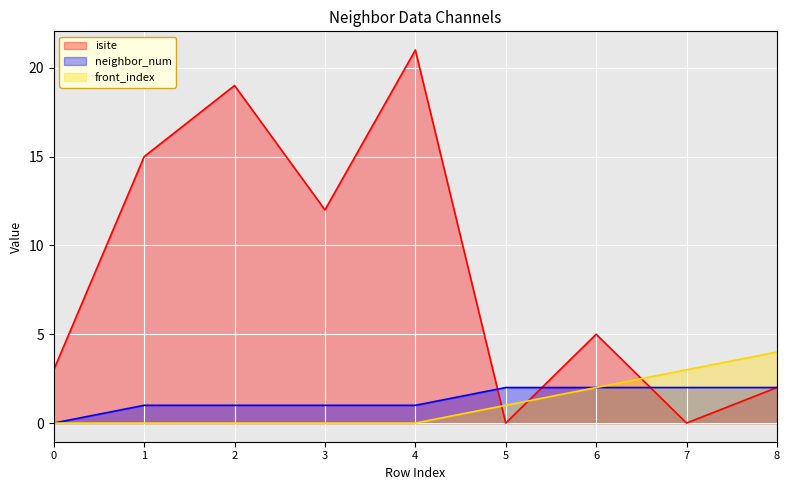

True or false: front_index has a value of 3 at 4.

False